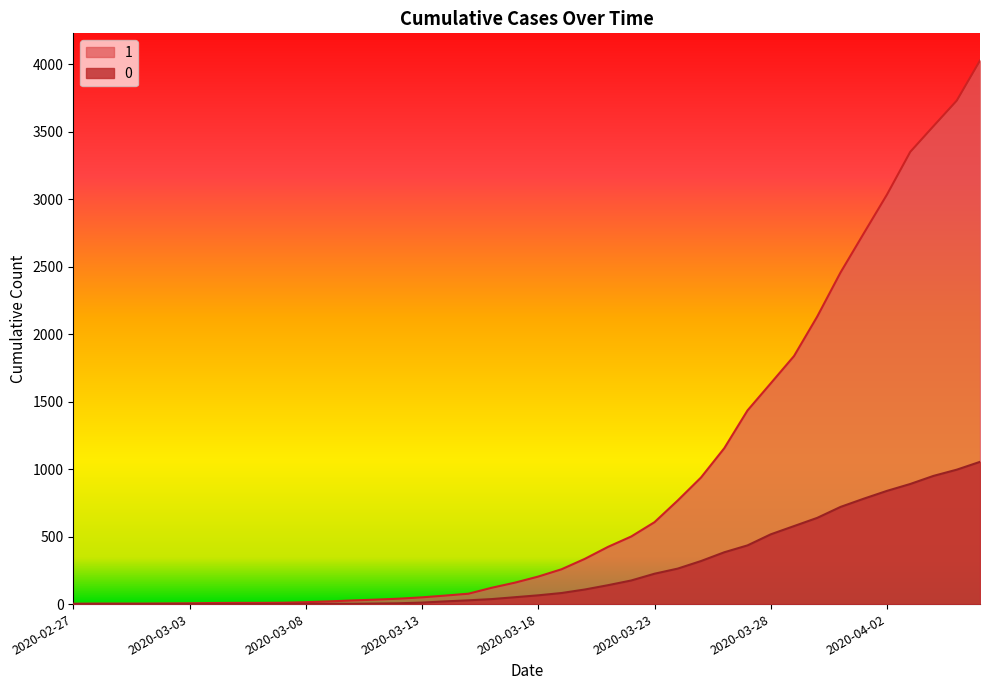

What is the difference between the maximum and minimum values in the 0 series?

1054